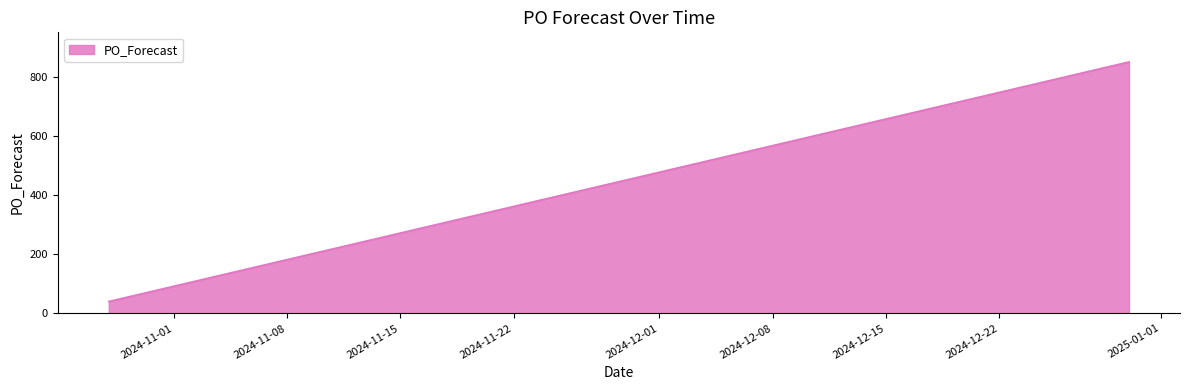

What is the smallest value displayed?

40